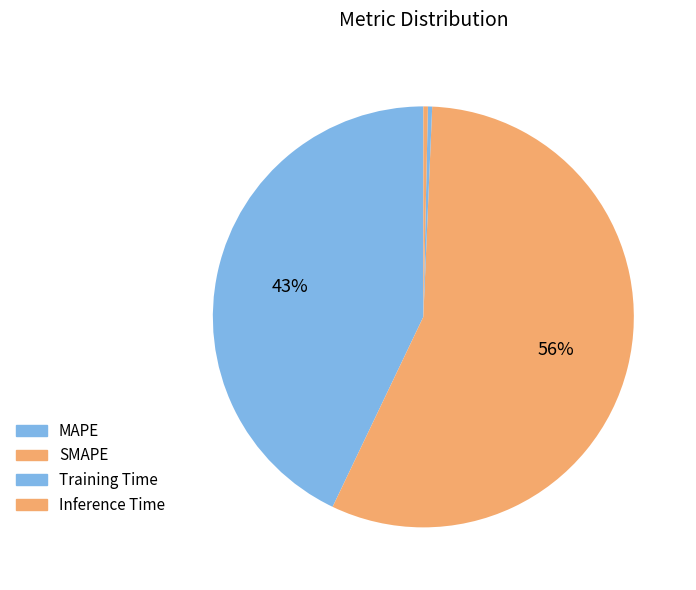

Count the number of slices in the pie.

4